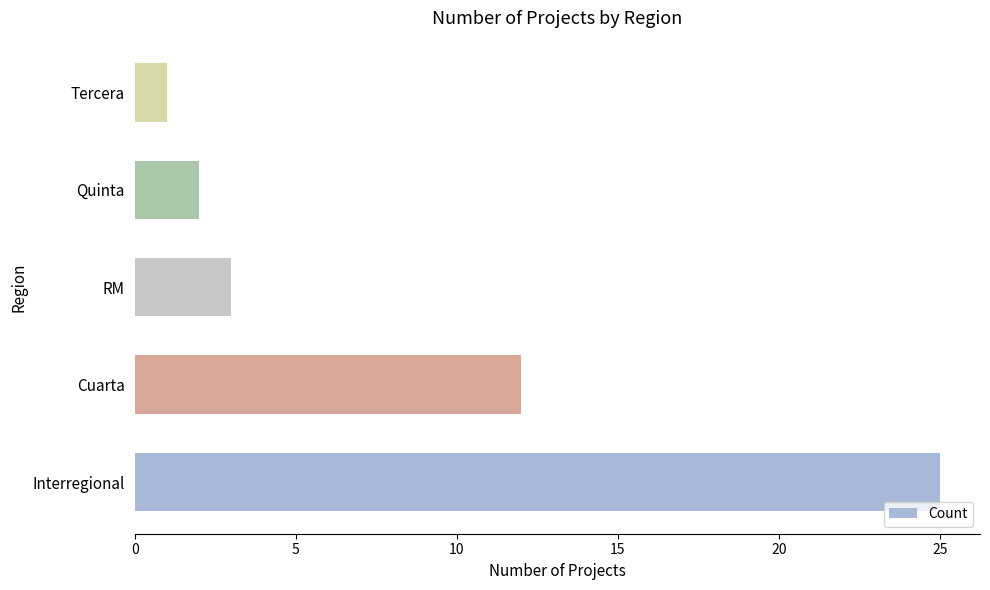

Are the bars horizontal?

Yes